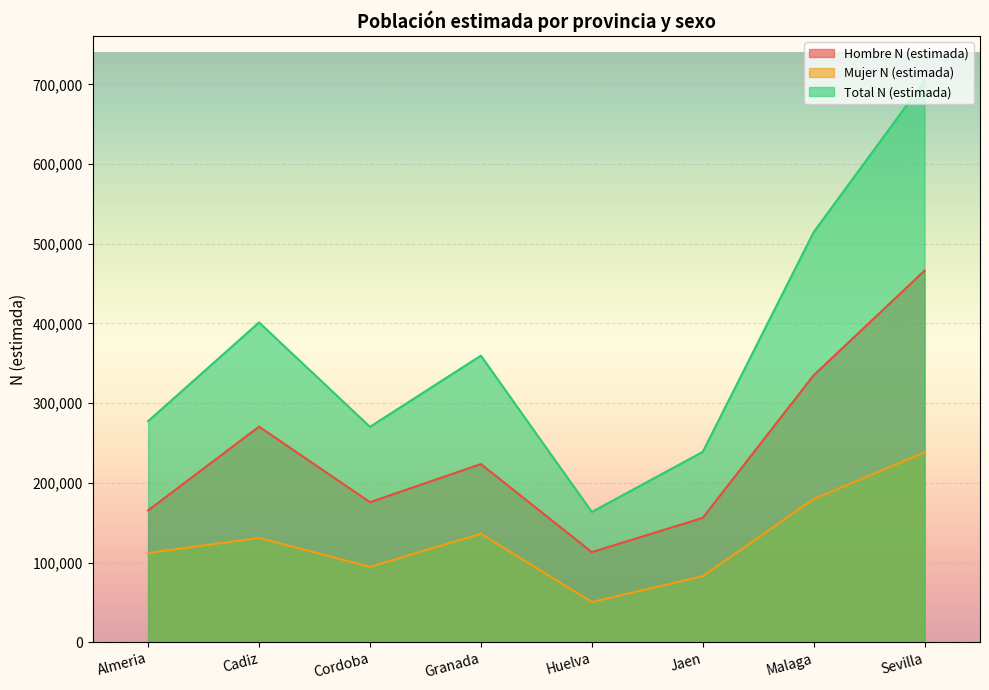

Where is the first local minimum for Mujer N (estimada)?

Cordoba